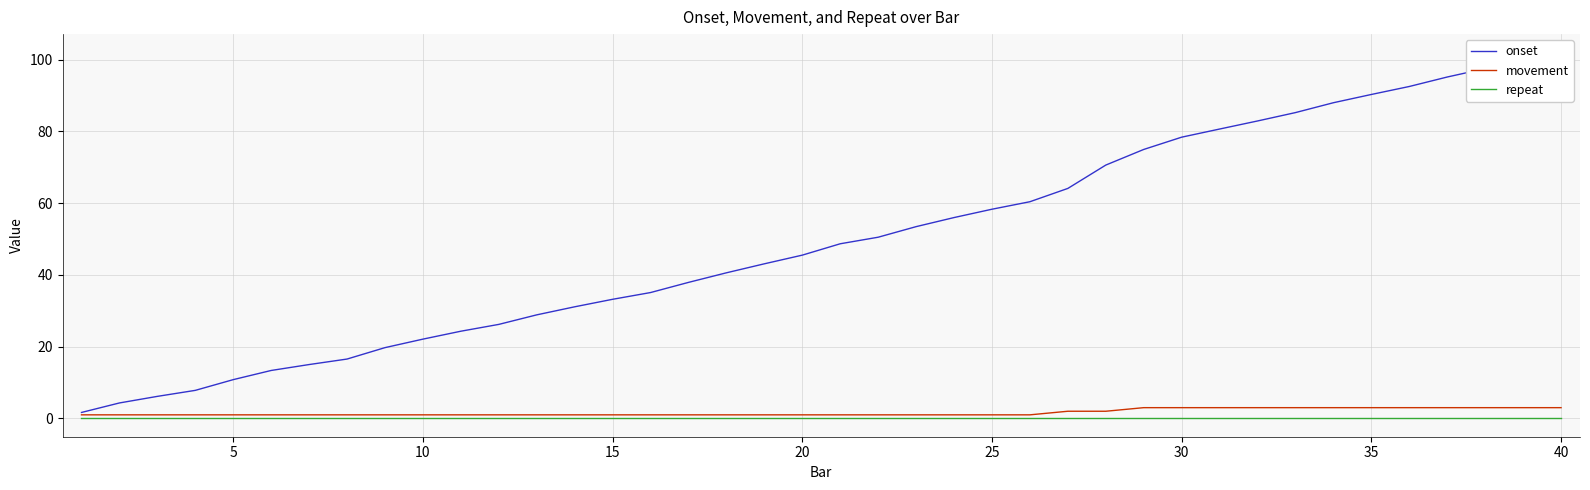

Reading right to left, list all the values displayed in this chart.

onset: 102.0	99.8	97.5	95.2	92.5	90.3	88.0	85.3	82.9	80.7	78.4	75.0	70.6	64.1	60.4	58.3	56.0	53.5	50.5	48.7	45.5	43.1	40.6	37.9	35.1	33.2	31.1	28.9	26.2	24.3	22.1	19.7	16.6	15.0	13.4	10.8	7.8	6.1	4.3	1.7
movement: 3.0	3.0	3.0	3.0	3.0	3.0	3.0	3.0	3.0	3.0	3.0	3.0	2.0	2.0	1.0	1.0	1.0	1.0	1.0	1.0	1.0	1.0	1.0	1.0	1.0	1.0	1.0	1.0	1.0	1.0	1.0	1.0	1.0	1.0	1.0	1.0	1.0	1.0	1.0	1.0
repeat: 0.0	0.0	0.0	0.0	0.0	0.0	0.0	0.0	0.0	0.0	0.0	0.0	0.0	0.0	0.0	0.0	0.0	0.0	0.0	0.0	0.0	0.0	0.0	0.0	0.0	0.0	0.0	0.0	0.0	0.0	0.0	0.0	0.0	0.0	0.0	0.0	0.0	0.0	0.0	0.0